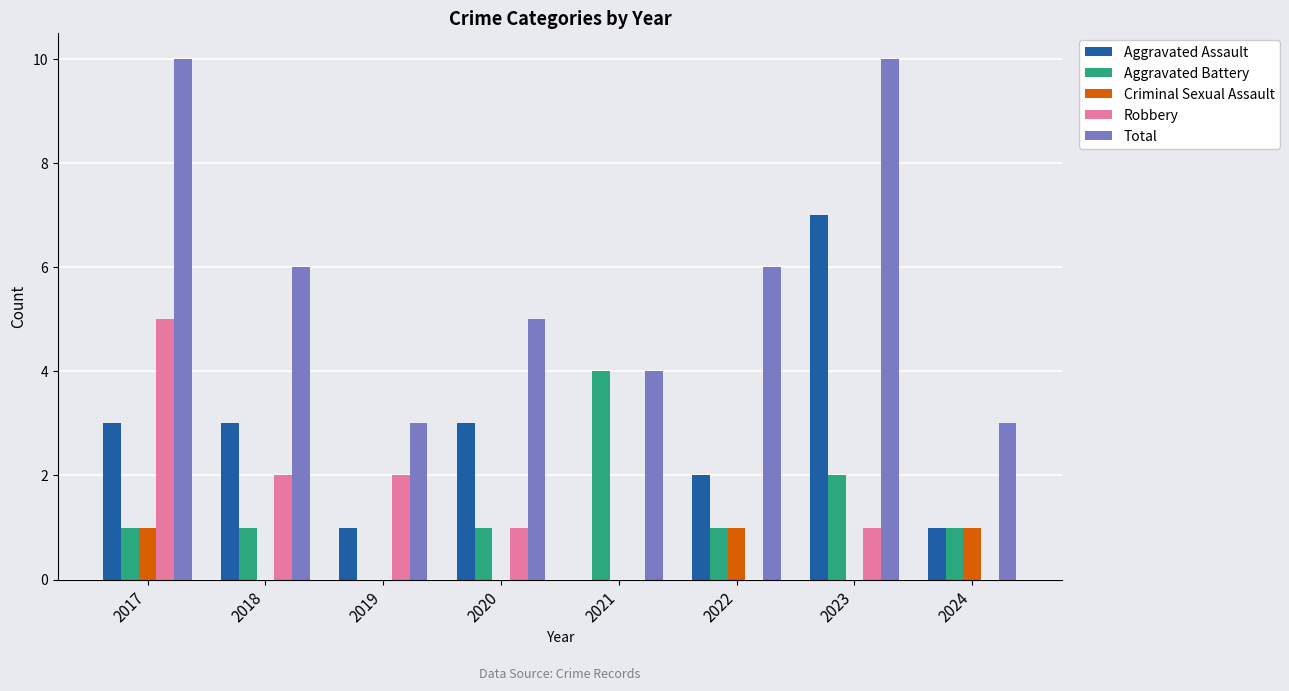

What is the maximum value for Robbery?

5